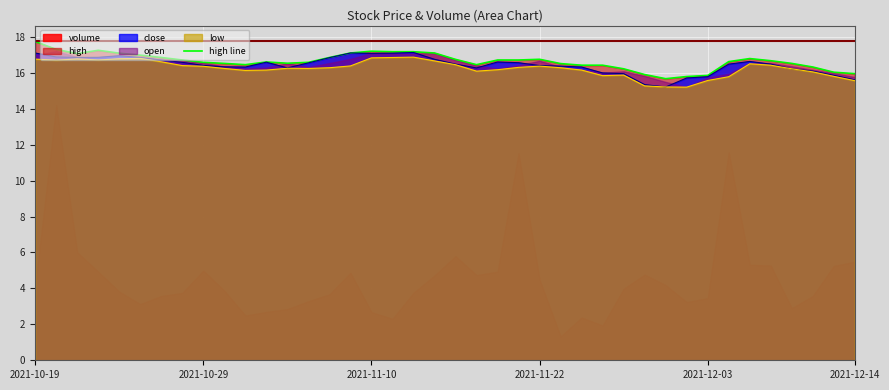

How many values exceed 16?

35